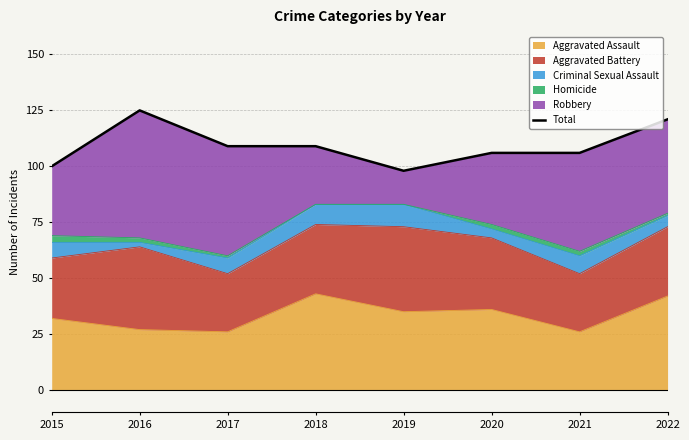

How many values are between 106 and 121?

5